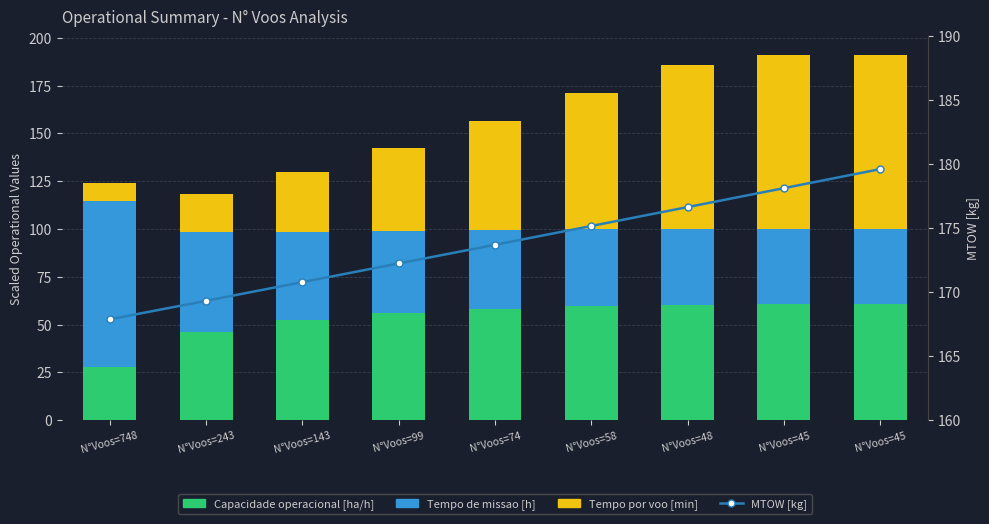

What is the smallest value displayed?

9.7